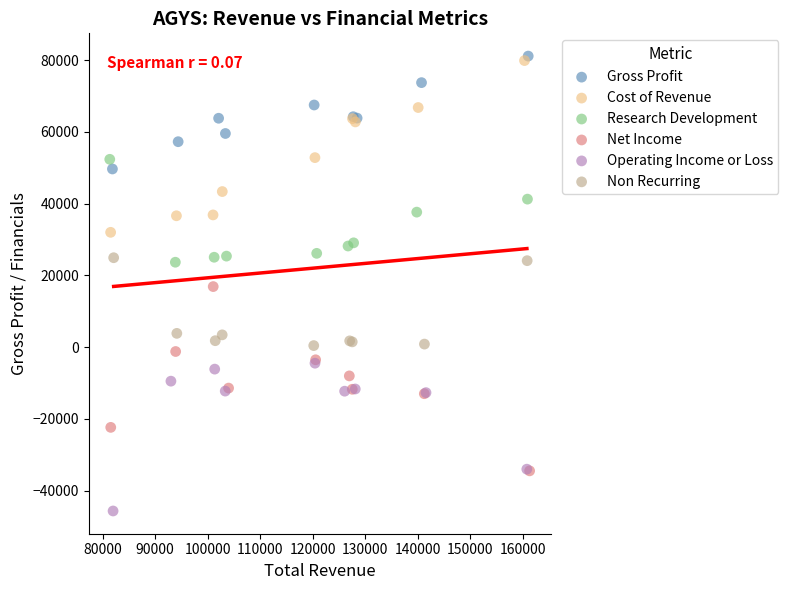

What are all the series names shown in the legend?

Gross Profit, Cost of Revenue, Research Development, Net Income, Operating Income or Loss, Non Recurring